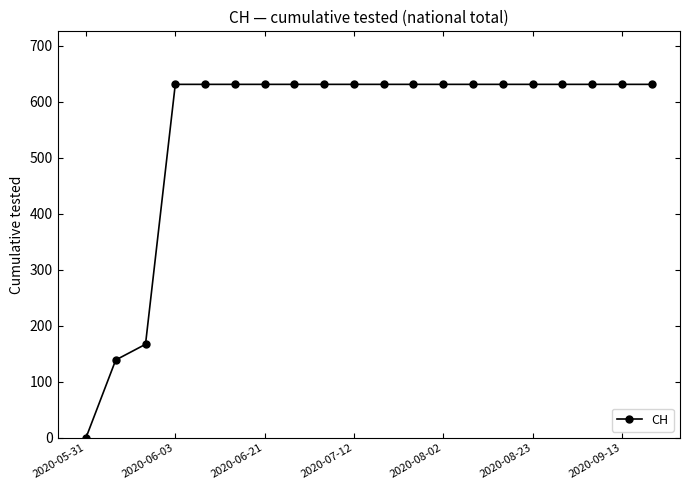

What is the maximum value shown in the chart?

631